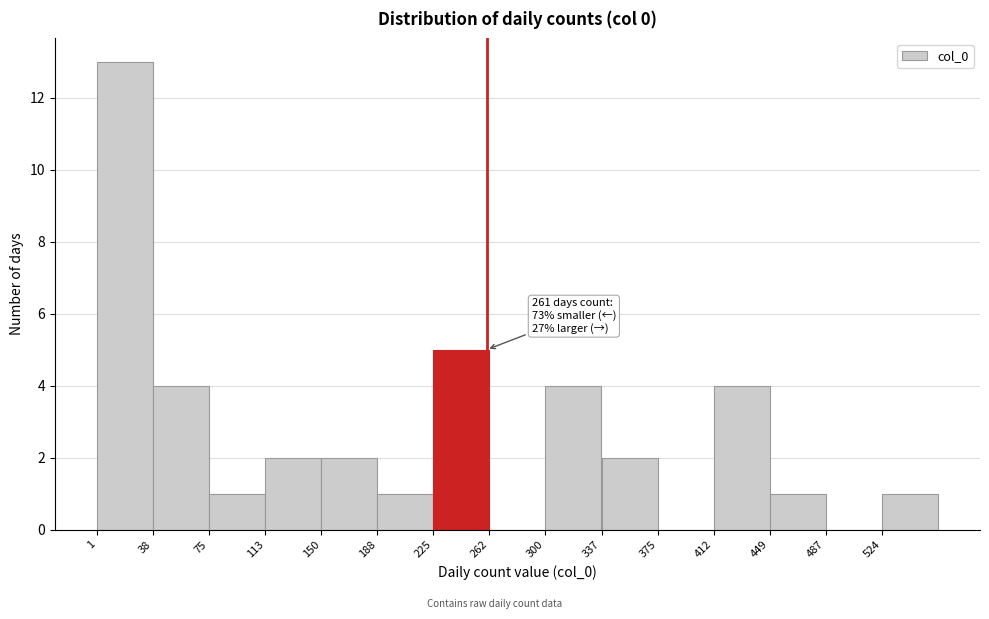

Over which range of the x-axis is the bar tallest?

0 to 40